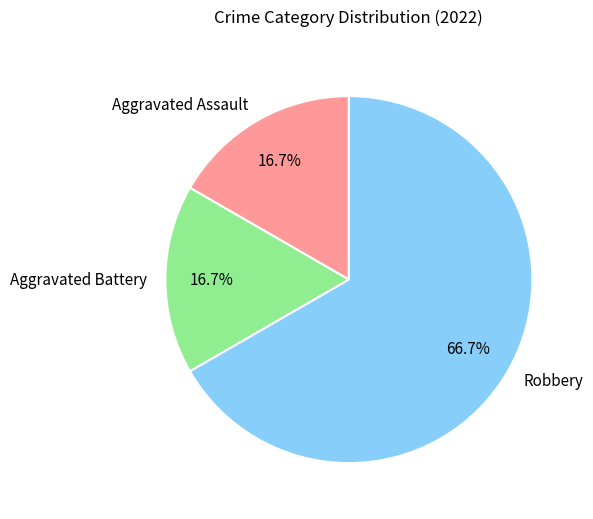

Combined, do Aggravated Assault and Aggravated Battery account for over 50%?

No